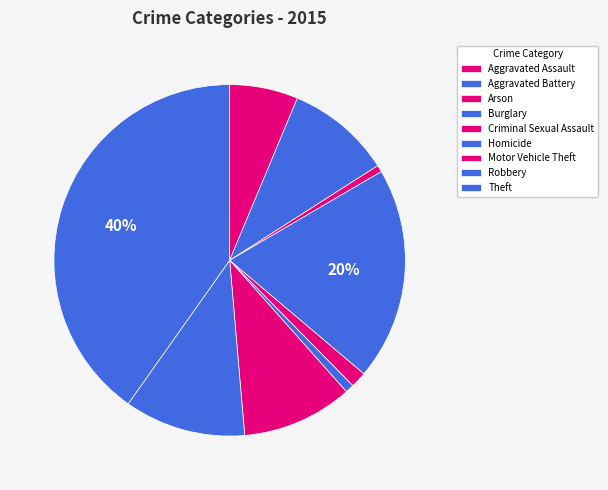

Is there any slice that represents more than half of the pie?

No